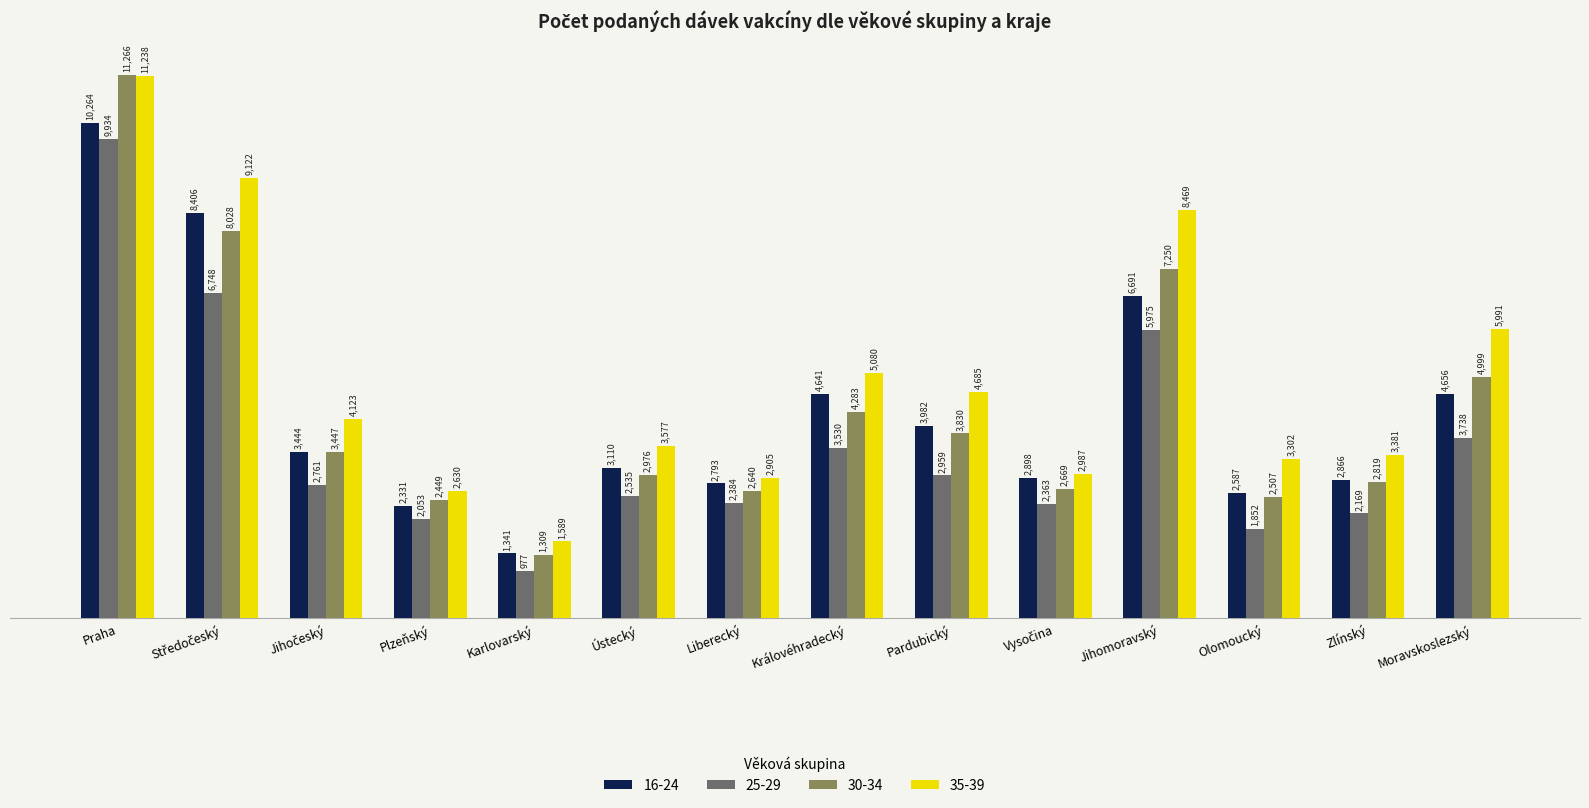

Reading right to left, list all the values displayed in this chart.

16-24: 4656	2866	2587	6691	2898	3982	4641	2793	3110	1341	2331	3444	8406	10264
25-29: 3738	2169	1852	5975	2363	2959	3530	2384	2535	977	2053	2761	6748	9934
30-34: 4999	2819	2507	7250	2669	3830	4283	2640	2976	1309	2449	3447	8028	11266
35-39: 5991	3381	3302	8469	2987	4685	5080	2905	3577	1589	2630	4123	9122	11238